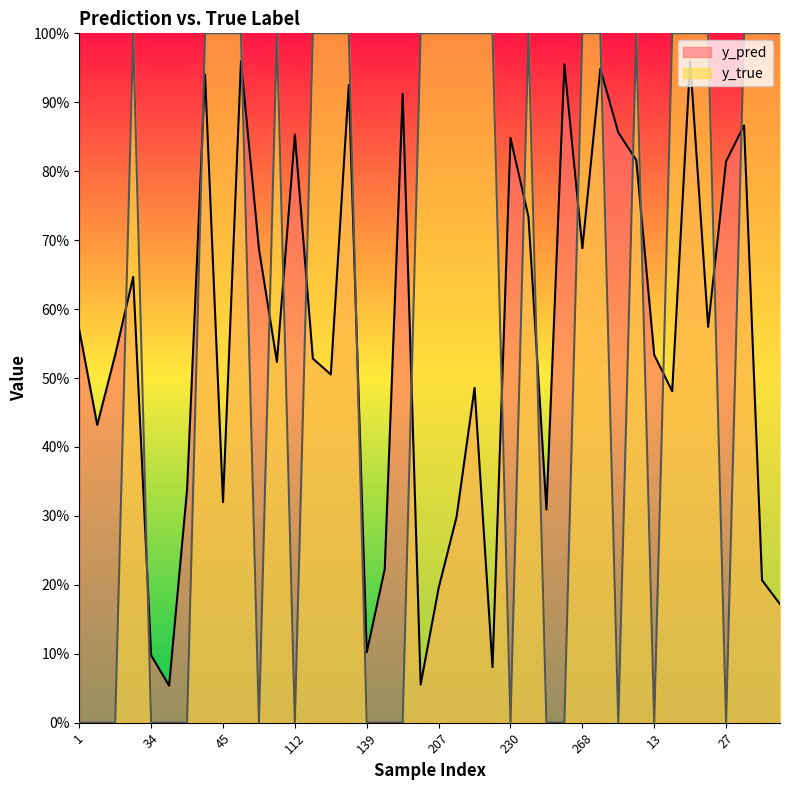

List the series in order of their peak value, highest first.

y_true, y_pred